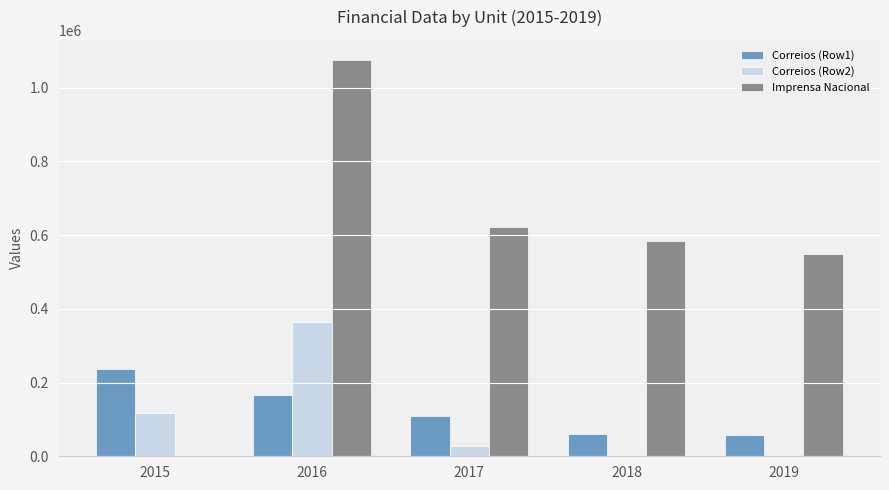

What is the maximum value for Correios (Row2)?

364888.9